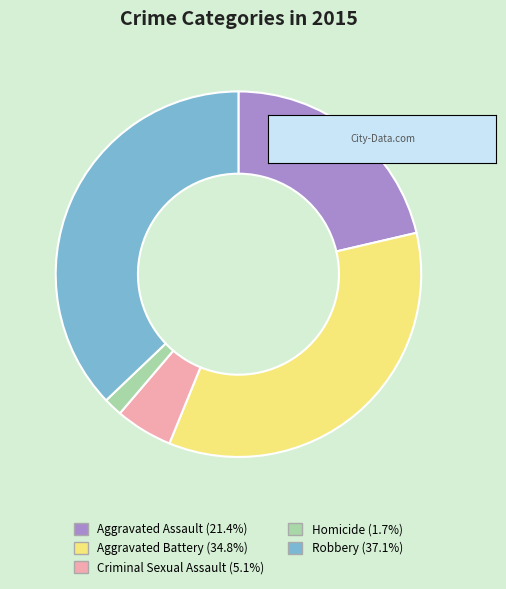

How many slices are in this pie chart?

5